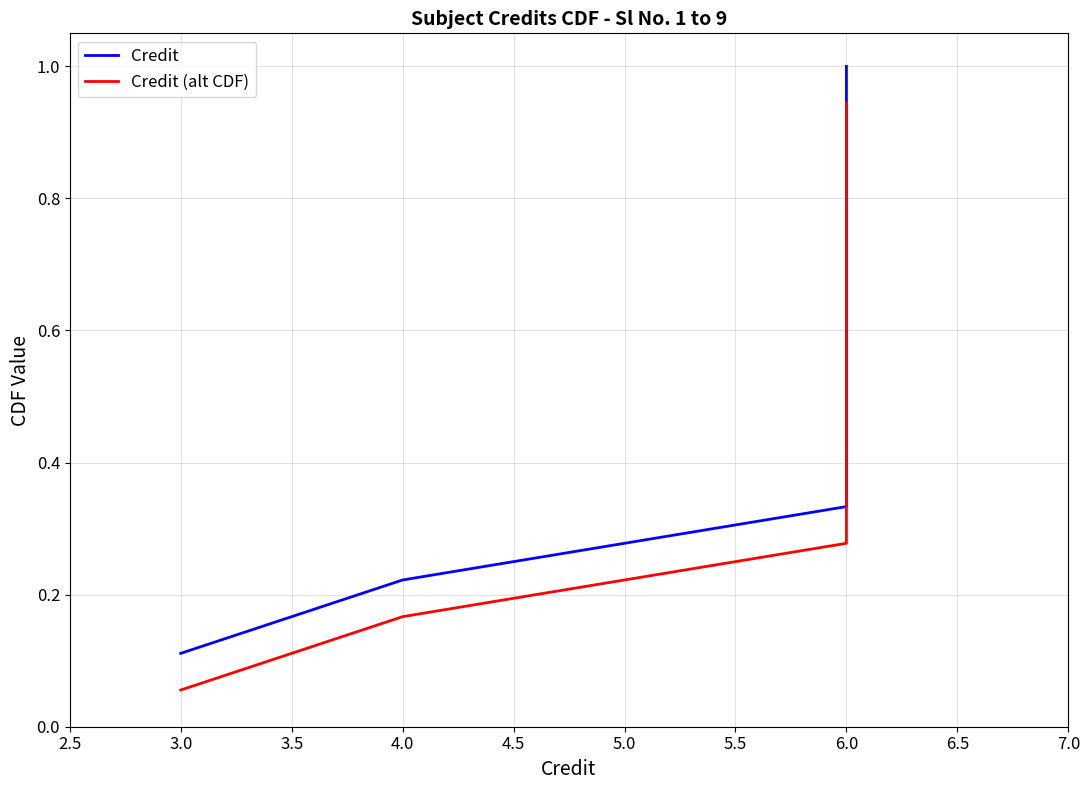

Which series has the largest range (max minus min)?

Credit